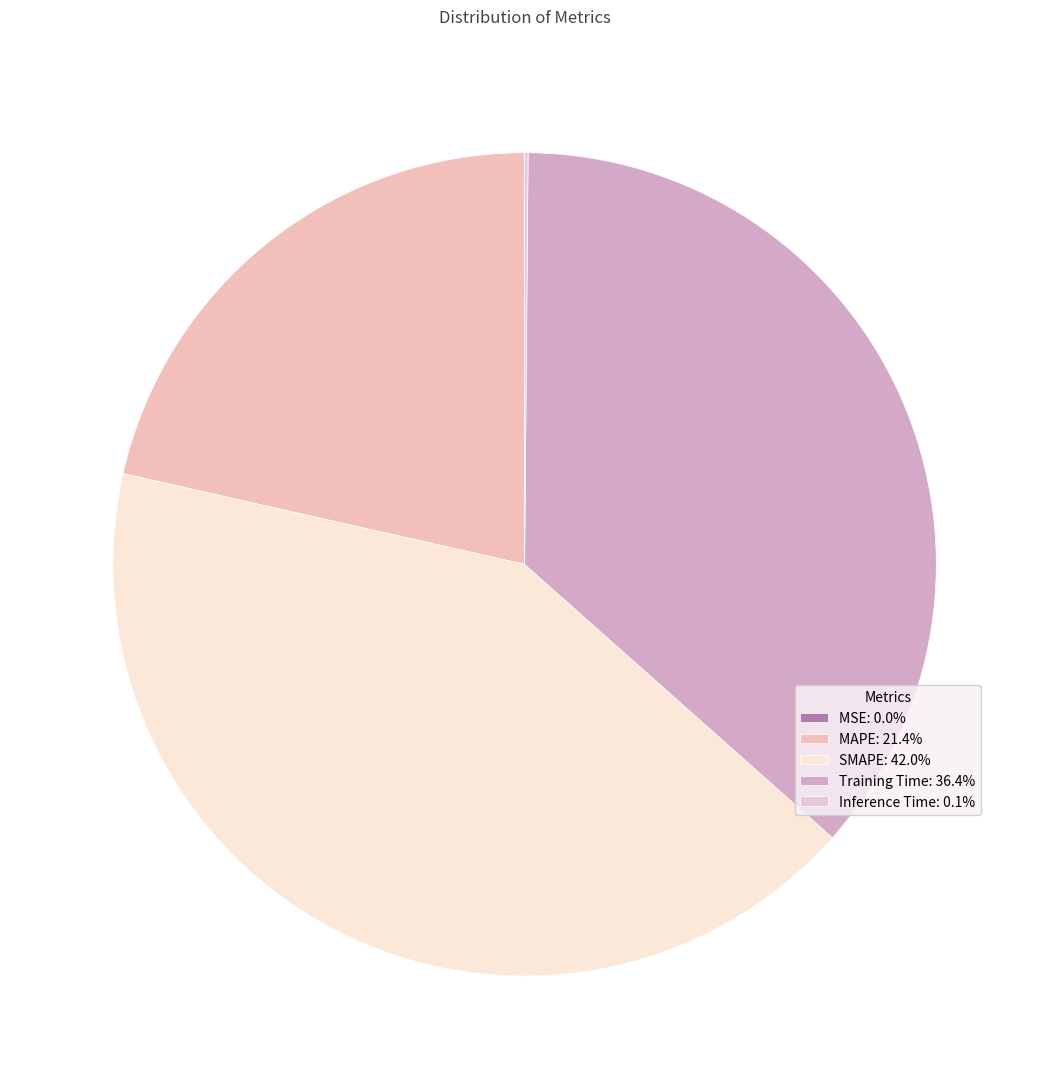

Does any single category account for the majority?

No